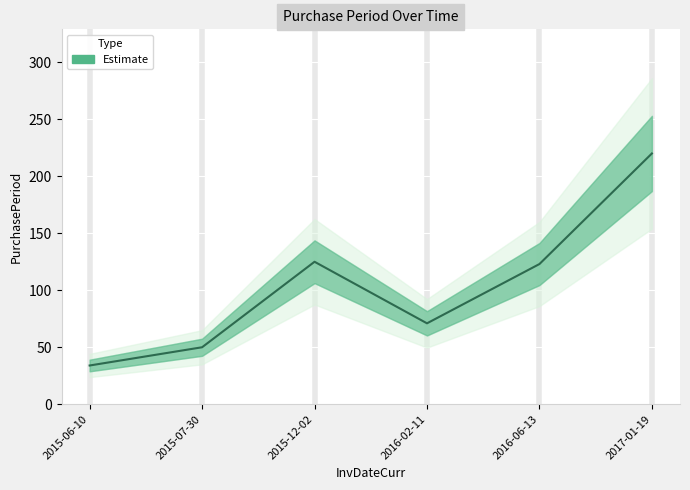

Is it true that the value at 2017-01-19 is 78?

False